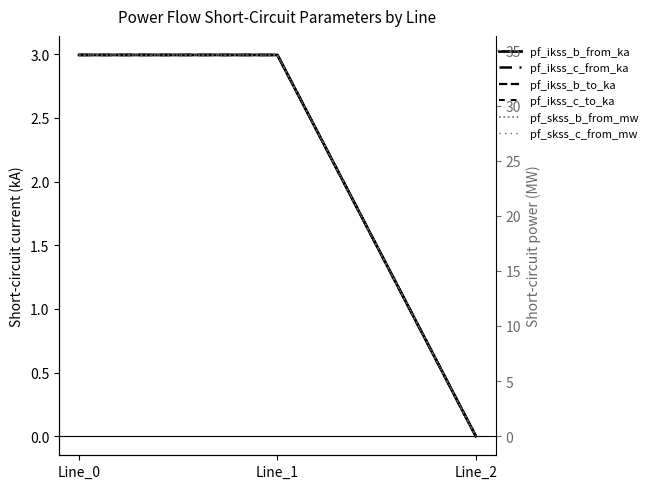

Reading left to right, list all the values displayed in this chart.

pf_ikss_b_from_ka: 3.0	3.0	0.0
pf_ikss_c_from_ka: 3.0	3.0	0.0
pf_ikss_b_to_ka: 3.0	3.0	0.0
pf_ikss_c_to_ka: 3.0	3.0	0.0
pf_skss_b_from_mw: 34.6	34.6	0.0
pf_skss_c_from_mw: 34.6	34.6	0.0